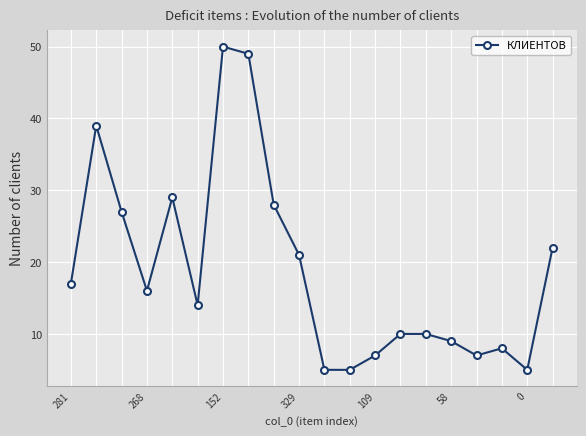

True or false: the data has more than 1 interior local peaks.

True